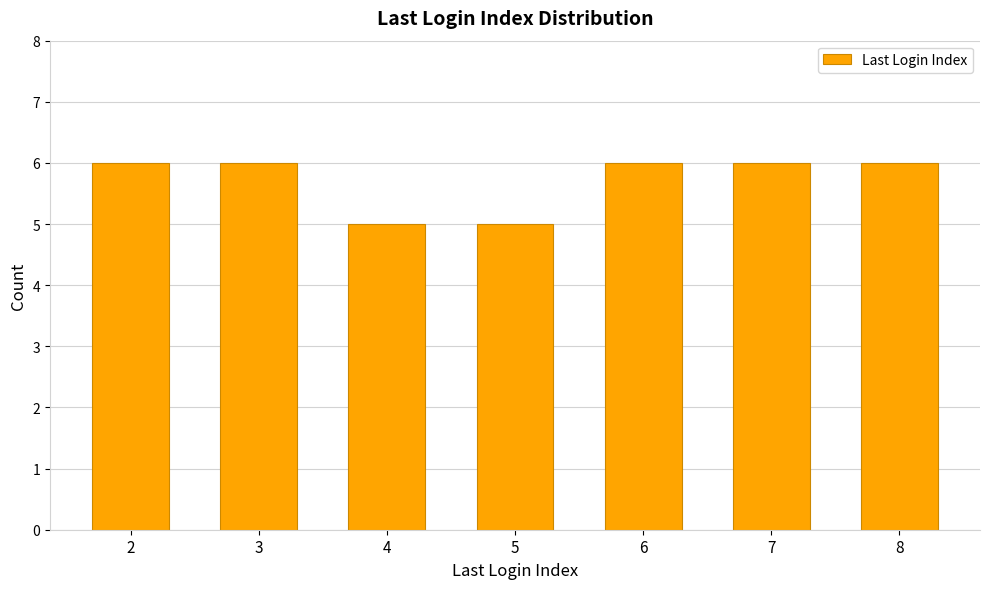

How many data points does each series have?

7